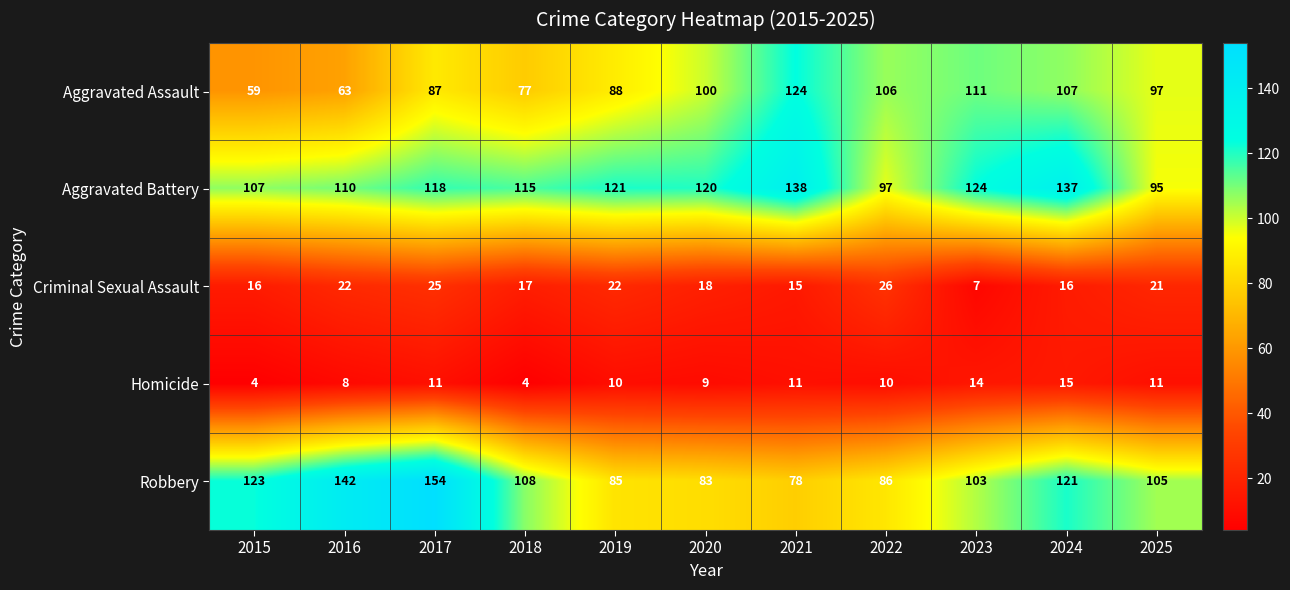

At which label does Criminal Sexual Assault first exceed 18?

2016